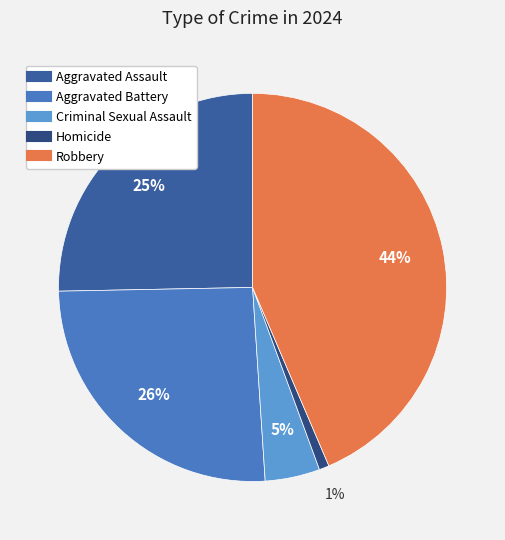

Does any single category account for the majority?

No